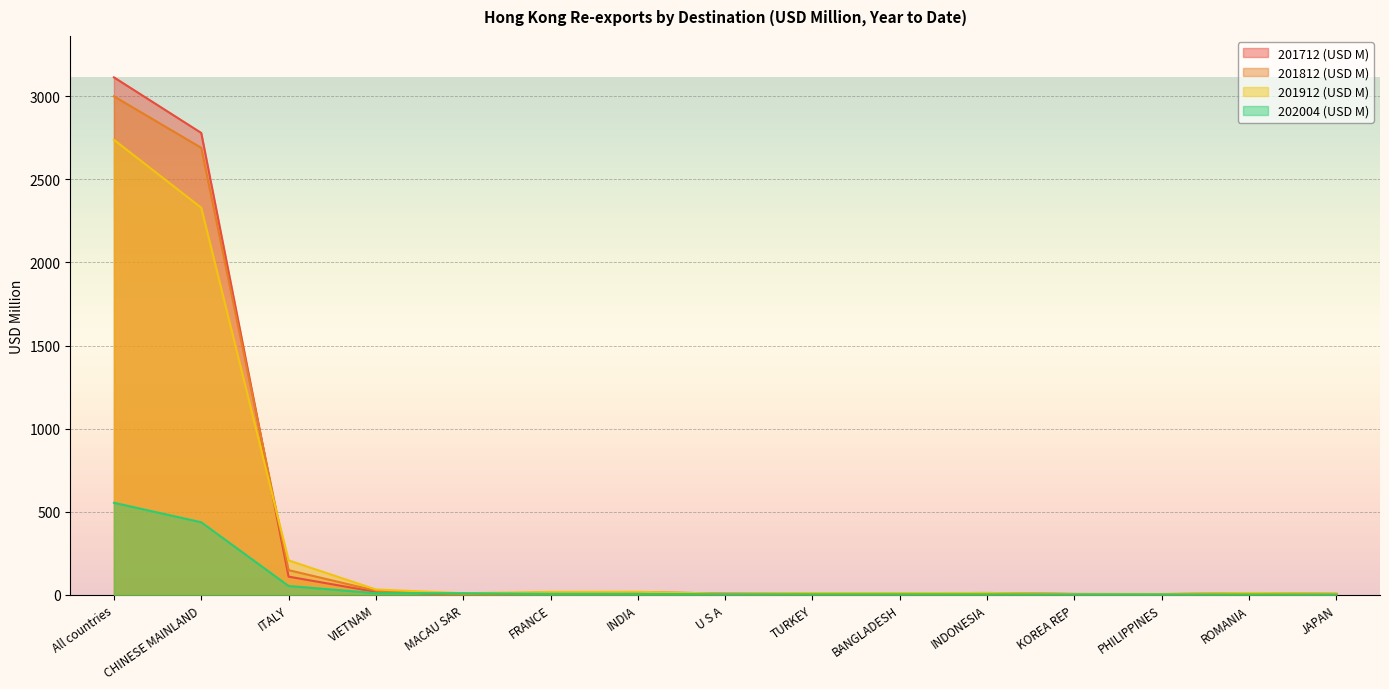

Reading left to right, what are all the values shown in this chart?

201912 (USD M): All countries=2738.1	CHINESE MAINLAND=2329.4	ITALY=206.7	VIETNAM=31.8	MACAU SAR=9.2	FRANCE=17.3	INDIA=17.9	U S A=6.2	TURKEY=9.7	BANGLADESH=10.1	INDONESIA=10.6	KOREA REP=4.5	PHILIPPINES=4.8	ROMANIA=10.8	JAPAN=7.1
201812 (USD M): All countries=2999.7	CHINESE MAINLAND=2690.0	ITALY=148.1	VIETNAM=24.1	MACAU SAR=1.1	FRANCE=13.0	INDIA=13.5	U S A=4.3	TURKEY=6.7	BANGLADESH=7.6	INDONESIA=10.9	KOREA REP=4.9	PHILIPPINES=4.1	ROMANIA=7.6	JAPAN=4.5
201712 (USD M): All countries=3114.1	CHINESE MAINLAND=2779.5	ITALY=109.0	VIETNAM=17.1	MACAU SAR=1.6	FRANCE=13.3	INDIA=15.8	U S A=7.2	TURKEY=5.4	BANGLADESH=9.0	INDONESIA=8.5	KOREA REP=4.4	PHILIPPINES=3.6	ROMANIA=9.0	JAPAN=5.5
202004 (USD M): All countries=553.6	CHINESE MAINLAND=436.2	ITALY=52.8	VIETNAM=9.5	MACAU SAR=9.3	FRANCE=5.5	INDIA=5.1	U S A=3.2	TURKEY=2.9	BANGLADESH=2.9	INDONESIA=2.7	KOREA REP=2.2	PHILIPPINES=2.1	ROMANIA=2.0	JAPAN=1.8